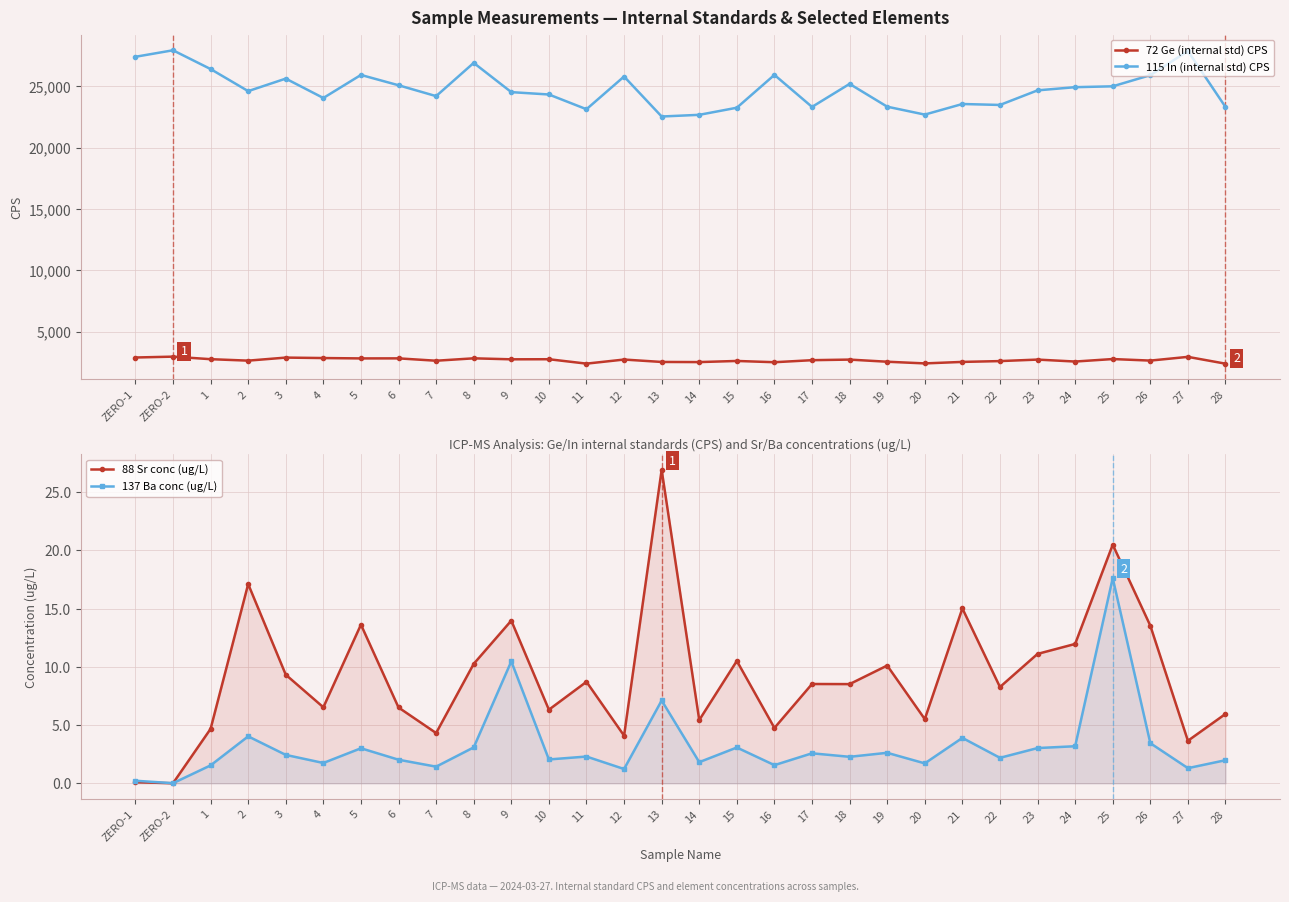

Rank the series at 11 from highest to lowest value.

115 In (internal std) CPS, 72 Ge (internal std) CPS, 88 Sr conc (ug/L), 137 Ba conc (ug/L)